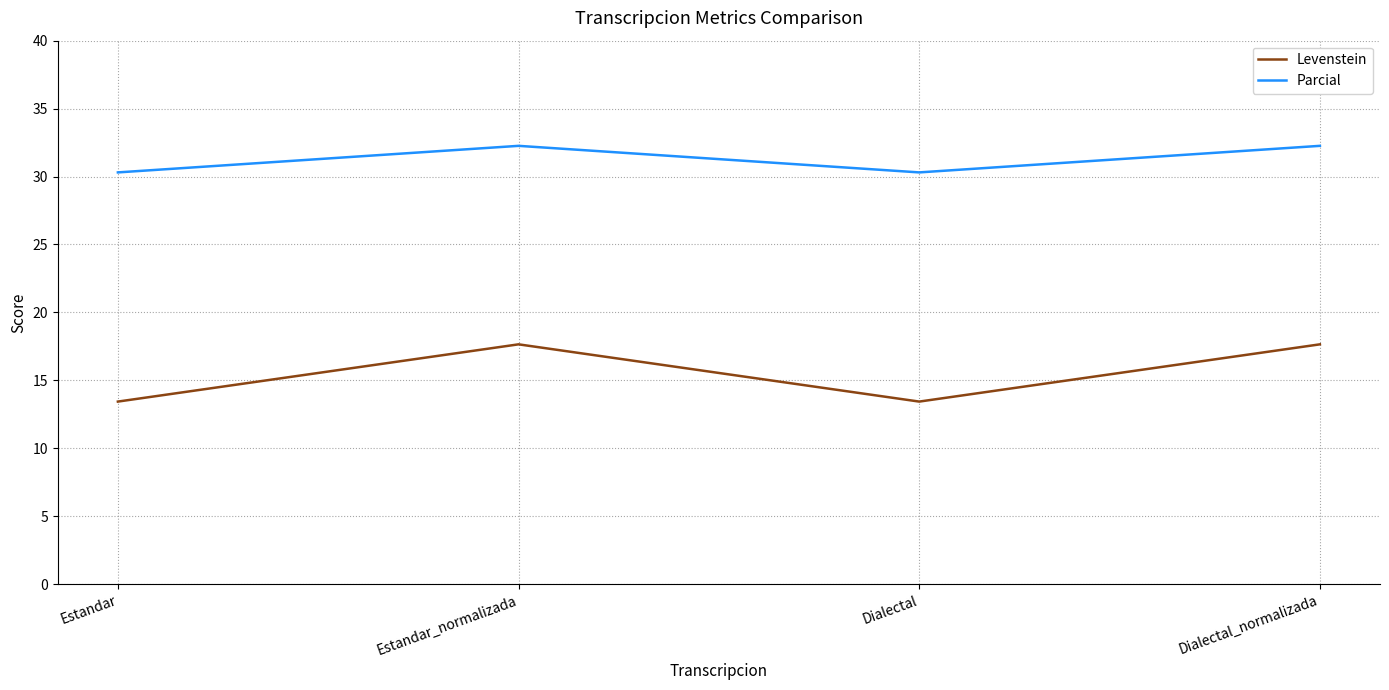

List the series in order of their overall mean, highest first.

Parcial, Levenstein